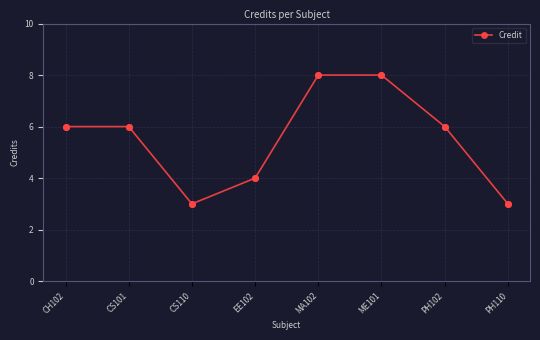

How many points are lower than both their immediate neighbors (excluding endpoints)?

1